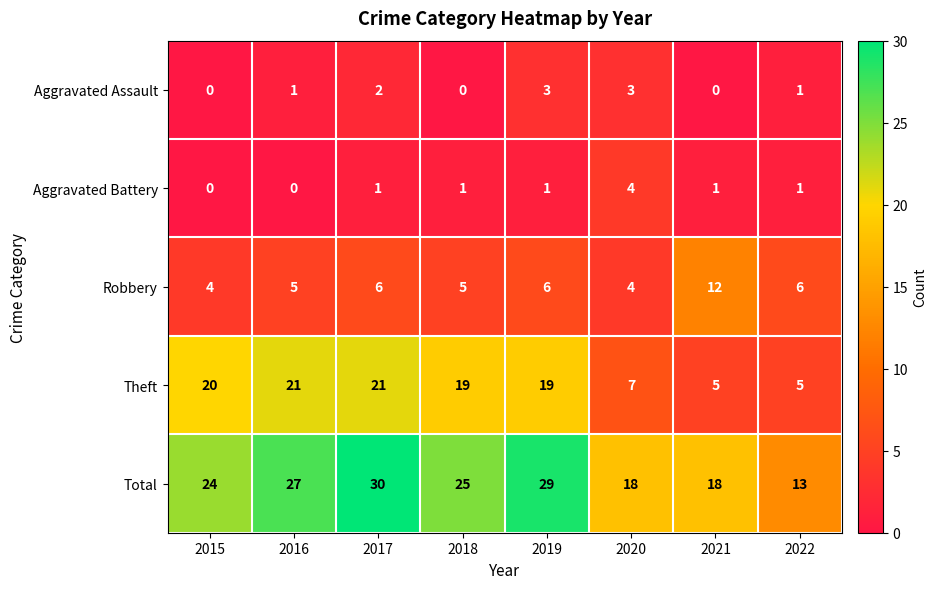

Rank the series at 2021 from lowest to highest value.

Aggravated Assault, Aggravated Battery, Theft, Robbery, Total